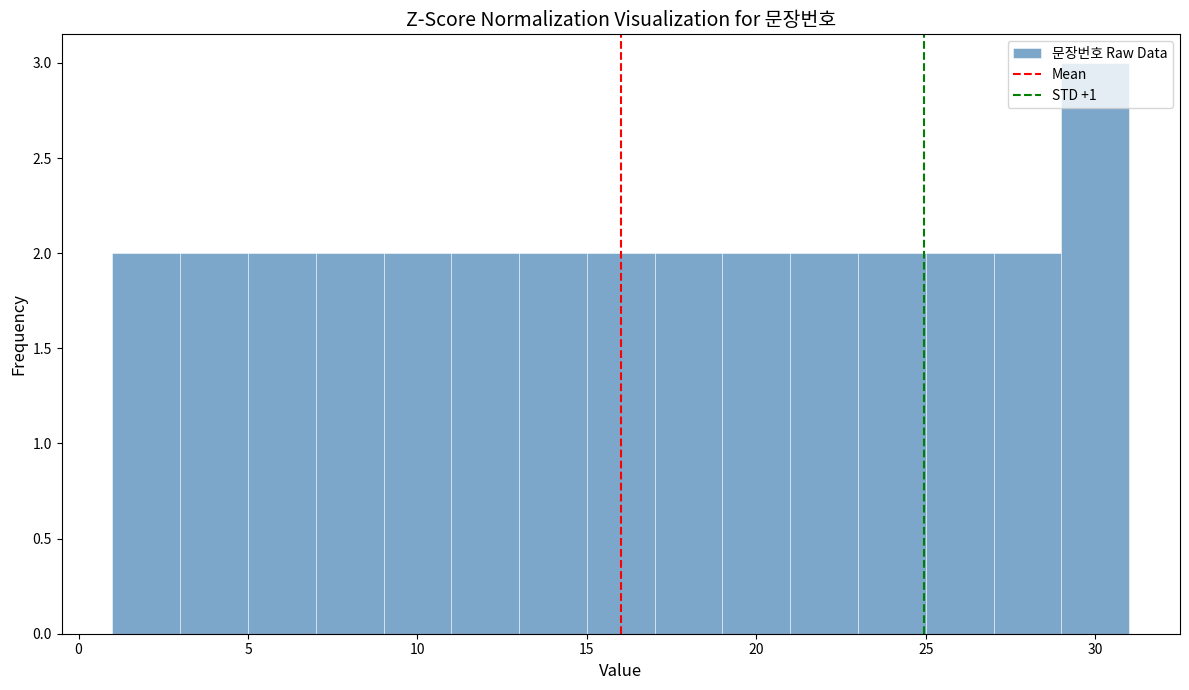

Reading left to right, transcribe this chart: for each bar, give the range it covers on the x-axis and its height. The values are not printed on the chart, so give them approximately, as read against the axis.

1 to 3: 2
3 to 5: 2
5 to 7: 2
7 to 9: 2
9 to 11: 2
11 to 13: 2
13 to 15: 2
15 to 17: 2
17 to 19: 2
19 to 21: 2
21 to 23: 2
23 to 25: 2
25 to 27: 2
27 to 29: 2
29 to 31: 3